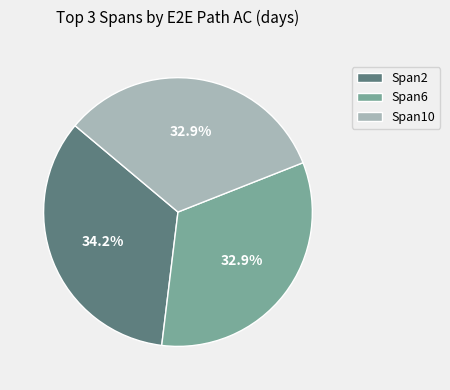

Is there a majority slice in this chart?

No